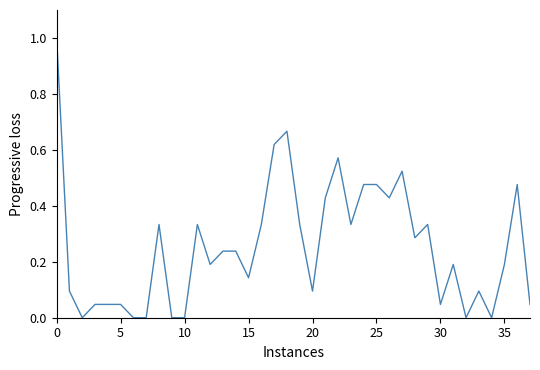

Does the chart display data point markers on the line(s)?

No